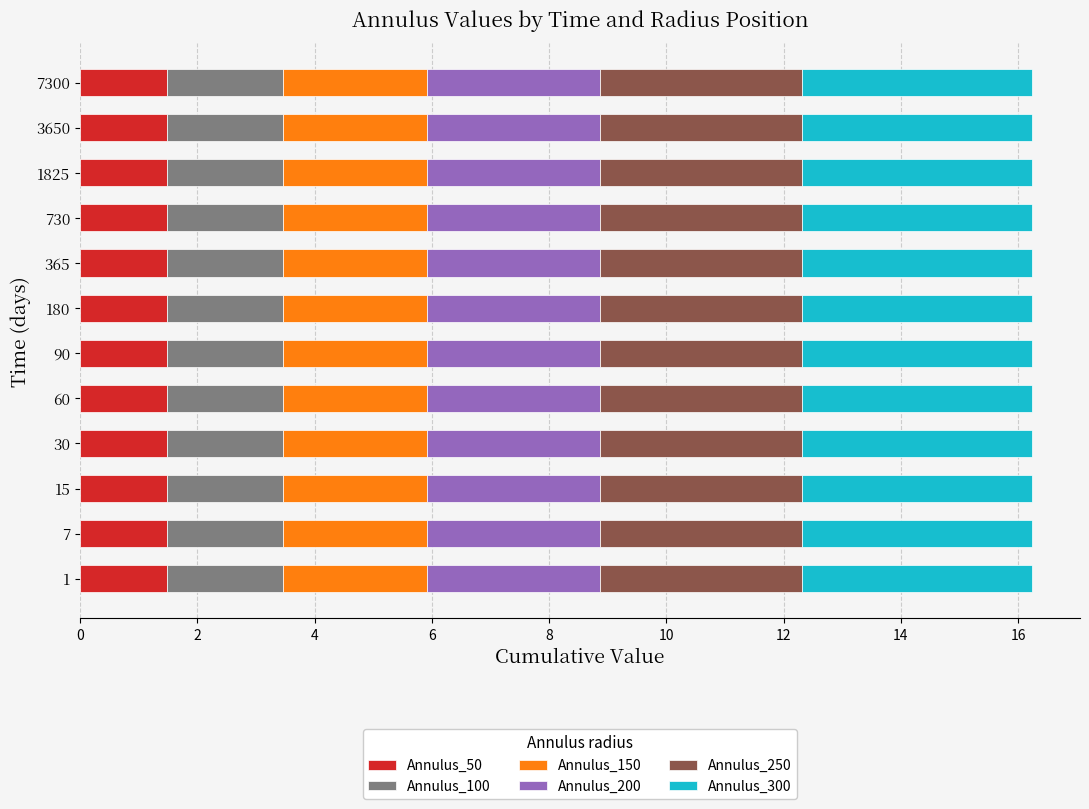

What is the sum of the Annulus_50 values at 15 and 30?

3.0